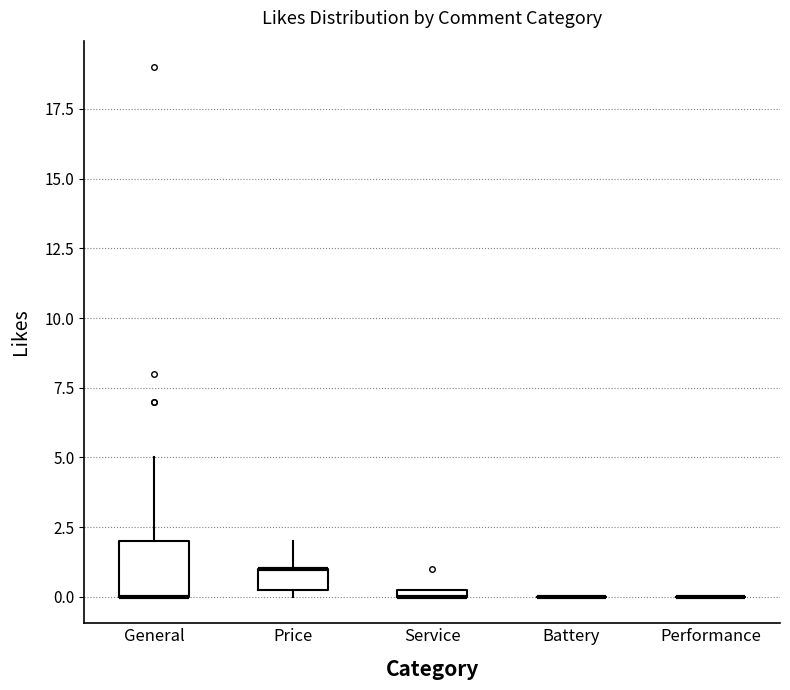

Comparing the boxes themselves (not the whiskers), which one is the tallest?

General